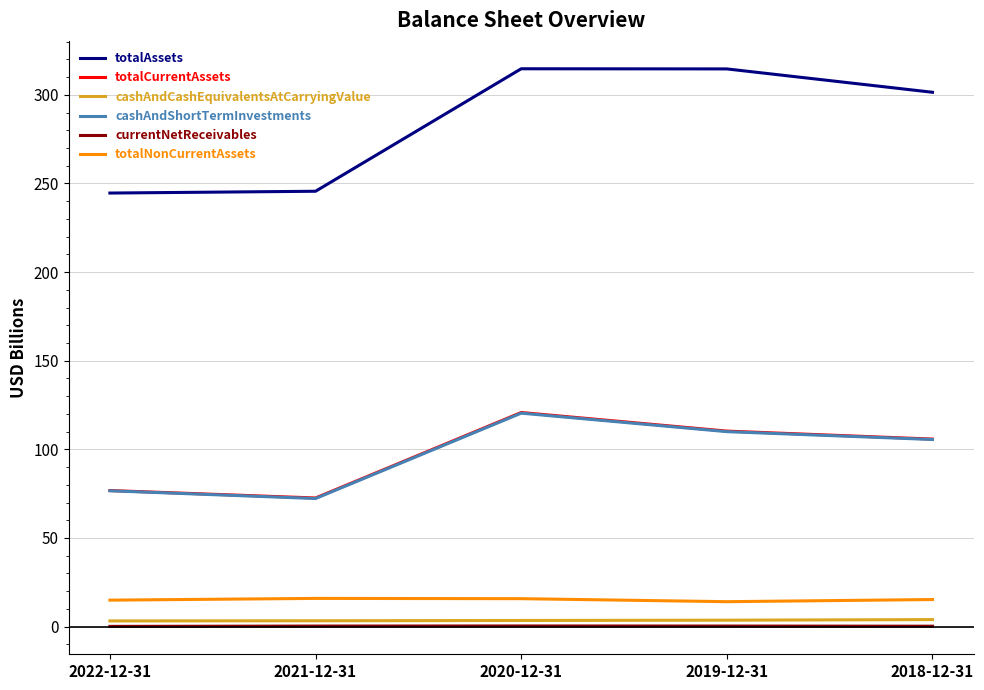

The totalCurrentAssets series shows 120.8 at 2020-12-31. True or false?

True